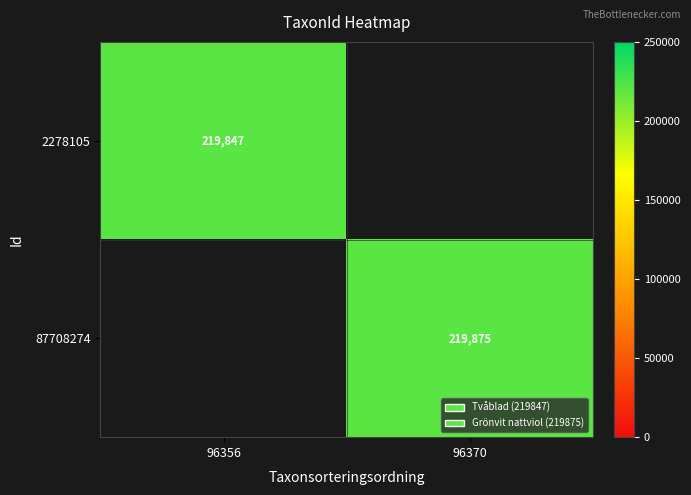

Is it true that 2278105 equals 219847 at 96356?

True